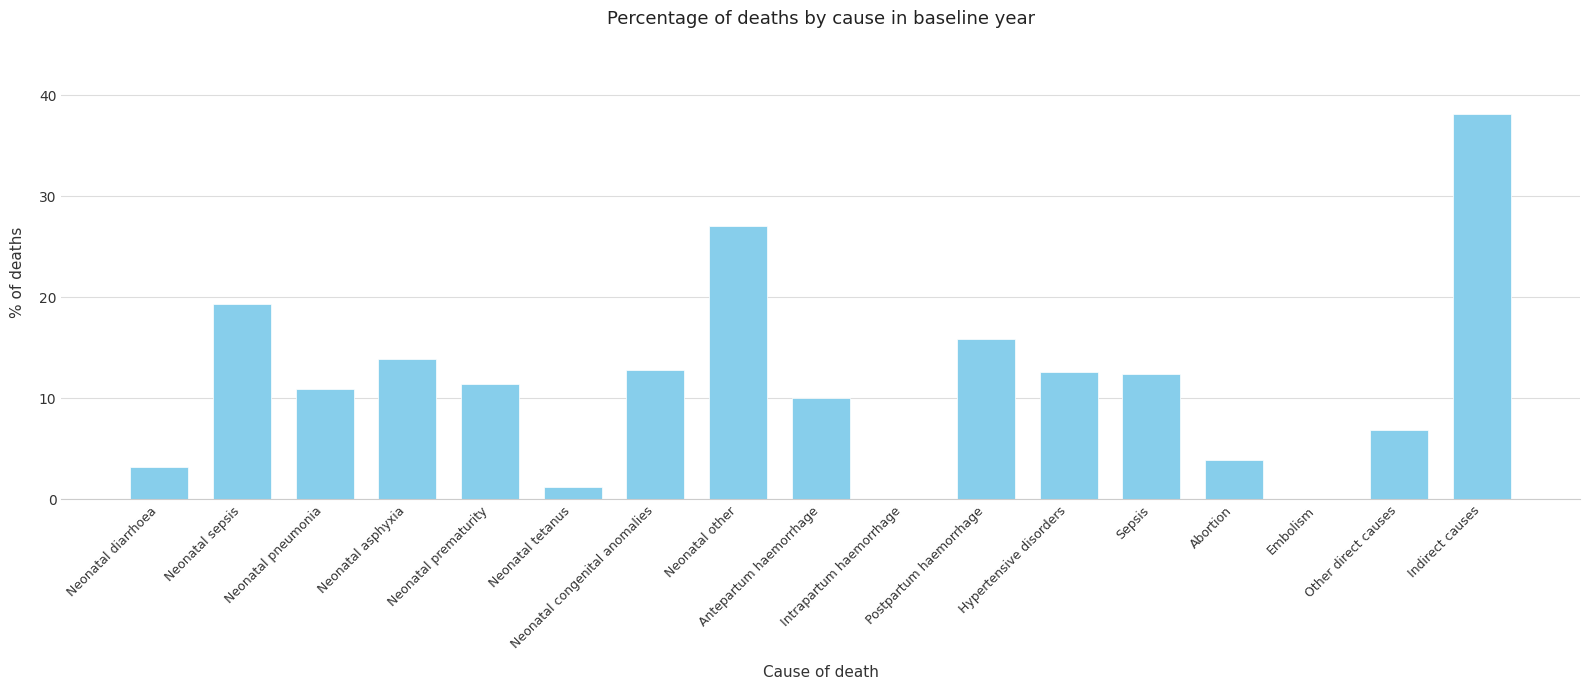

What is the change in value from Neonatal tetanus to Intrapartum haemorrhage?

-1.2